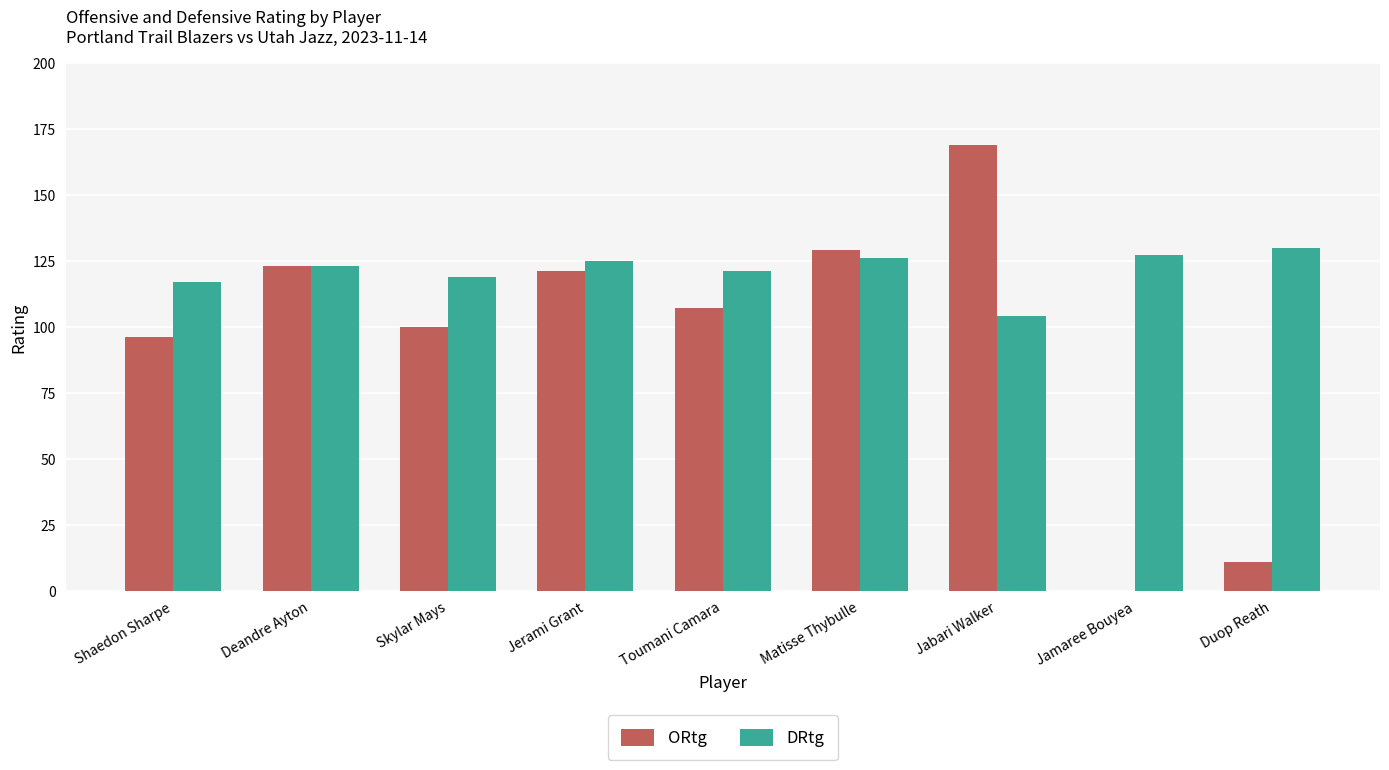

What is the total value across all series at Deandre Ayton?

246